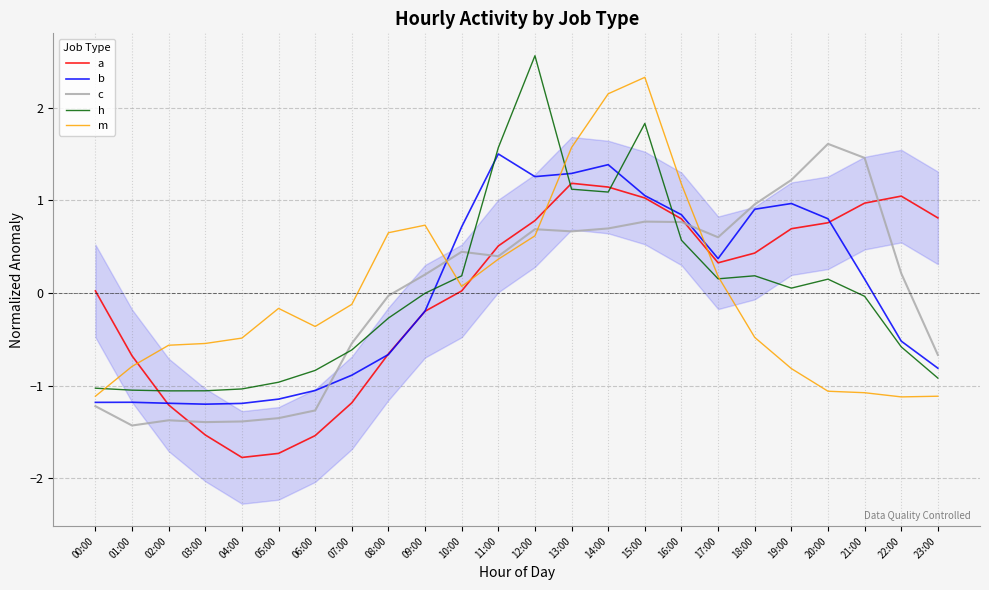

What is the label of the 14th point from the left?

13:00